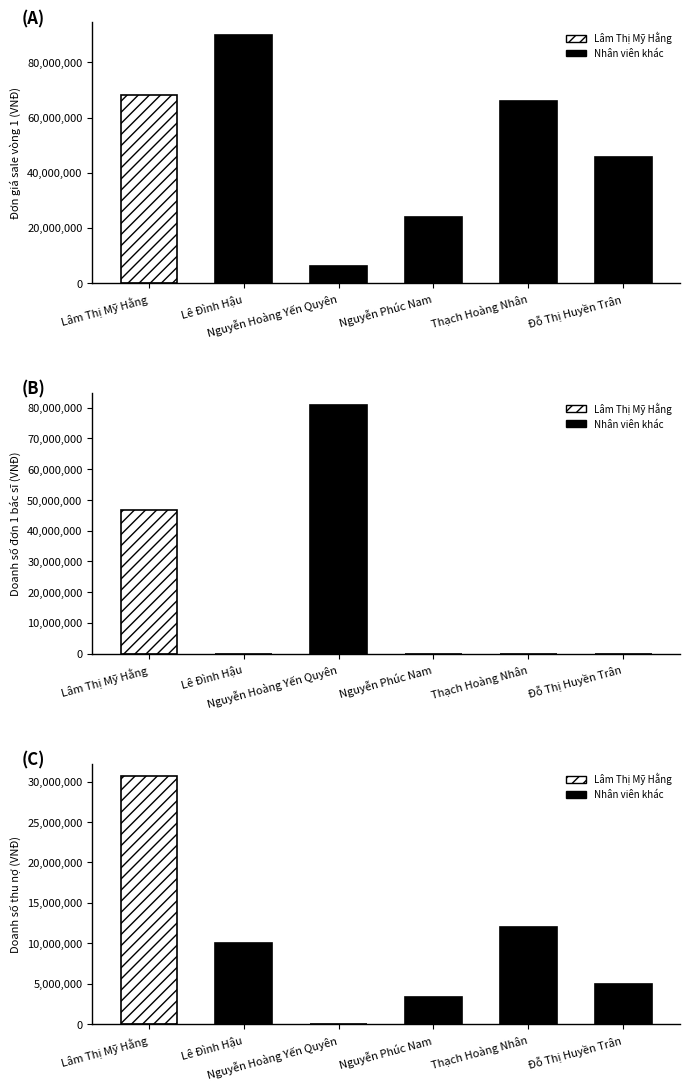

At which category is the sum across all series the highest?

Lâm Thị Mỹ Hằng